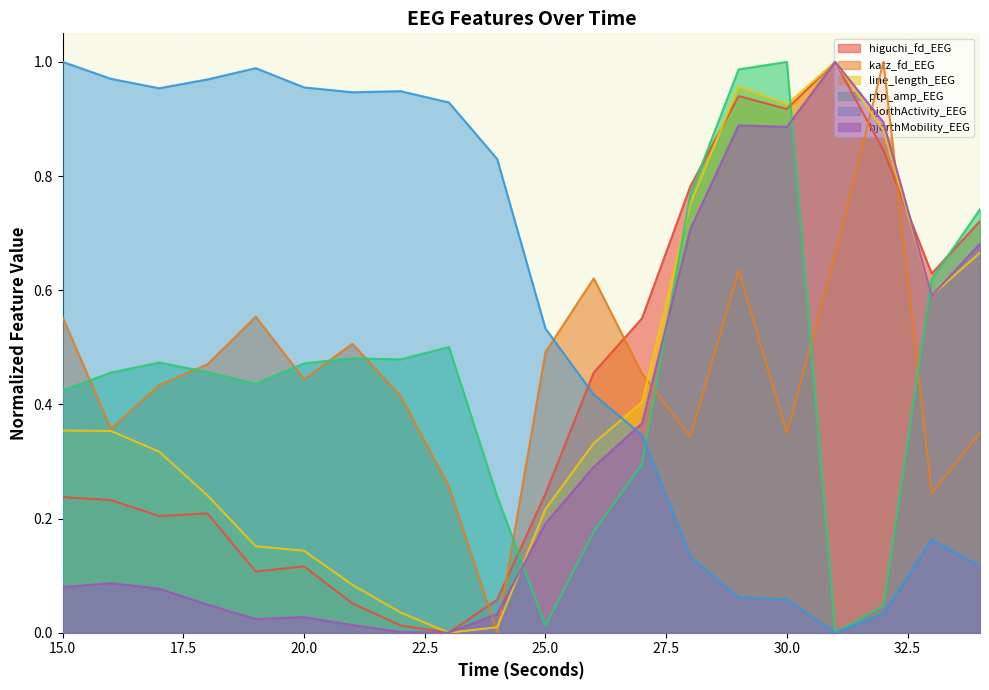

Reading left to right, transcribe all the data shown in this chart.

higuchi_fd_EEG: 15=0.2	16=0.2	17=0.2	18=0.2	19=0.1	20=0.1	21=0.1	22=0.0	23=0.0	24=0.1	25=0.2	26=0.5	27=0.6	28=0.8	29=0.9	30=0.9	31=1.0	32=0.8	33=0.6	34=0.7
katz_fd_EEG: 15=0.6	16=0.4	17=0.4	18=0.5	19=0.6	20=0.4	21=0.5	22=0.4	23=0.3	24=0.0	25=0.5	26=0.6	27=0.5	28=0.3	29=0.6	30=0.3	31=0.7	32=1.0	33=0.2	34=0.4
line_length_EEG: 15=0.4	16=0.4	17=0.3	18=0.2	19=0.2	20=0.1	21=0.1	22=0.0	23=0.0	24=0.0	25=0.2	26=0.3	27=0.4	28=0.8	29=1.0	30=0.9	31=1.0	32=0.9	33=0.6	34=0.7
ptp_amp_EEG: 15=0.4	16=0.5	17=0.5	18=0.5	19=0.4	20=0.5	21=0.5	22=0.5	23=0.5	24=0.2	25=0.0	26=0.2	27=0.3	28=0.8	29=1.0	30=1.0	31=0.0	32=0.0	33=0.6	34=0.7
hjorthActivity_EEG: 15=1.0	16=1.0	17=1.0	18=1.0	19=1.0	20=1.0	21=0.9	22=0.9	23=0.9	24=0.8	25=0.5	26=0.4	27=0.3	28=0.1	29=0.1	30=0.1	31=0.0	32=0.0	33=0.2	34=0.1
hjorthMobility_EEG: 15=0.1	16=0.1	17=0.1	18=0.0	19=0.0	20=0.0	21=0.0	22=0.0	23=0.0	24=0.0	25=0.2	26=0.3	27=0.4	28=0.7	29=0.9	30=0.9	31=1.0	32=0.9	33=0.6	34=0.7